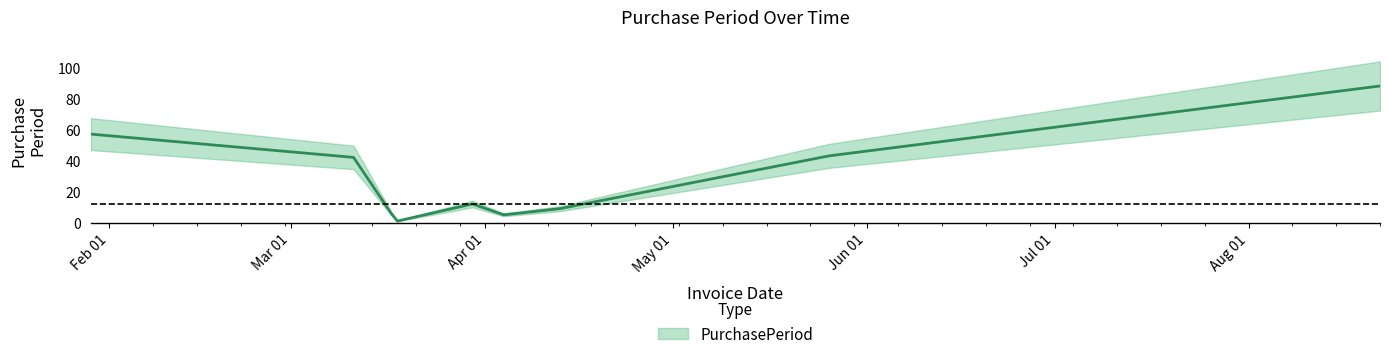

Count the number of values greater than 12.

4